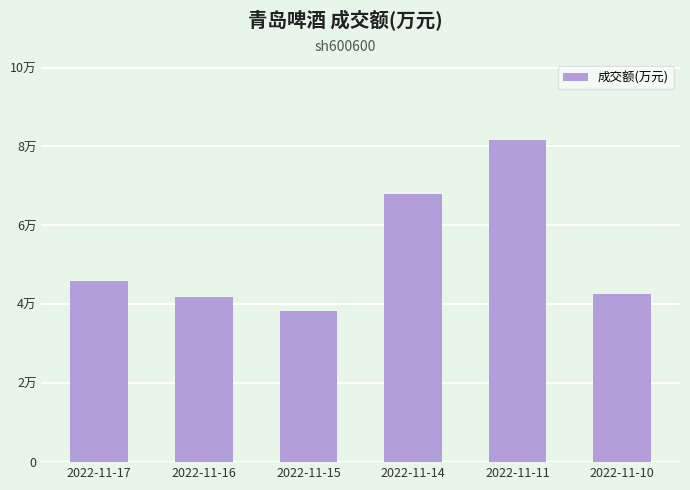

Are the bars grouped side by side (vs. stacked)?

No